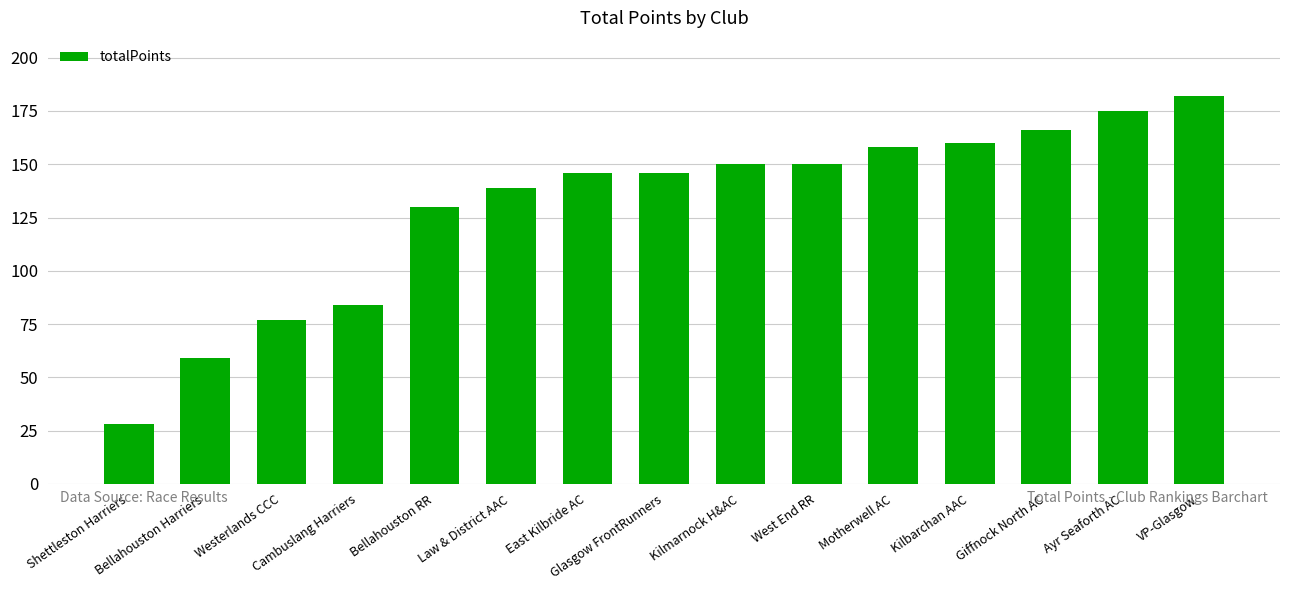

Is it true that the value at Bellahouston Harriers is 99?

False